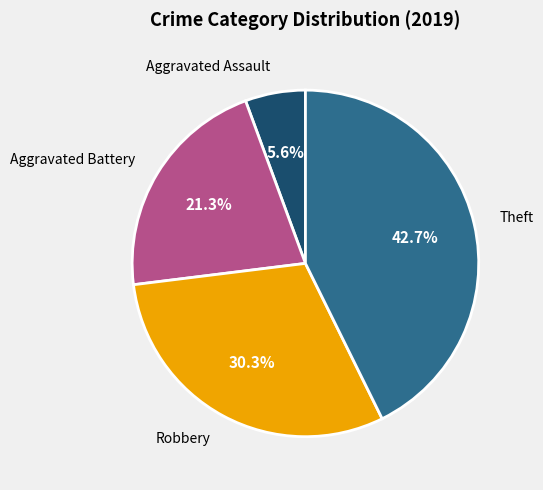

Is there a majority slice in this chart?

No